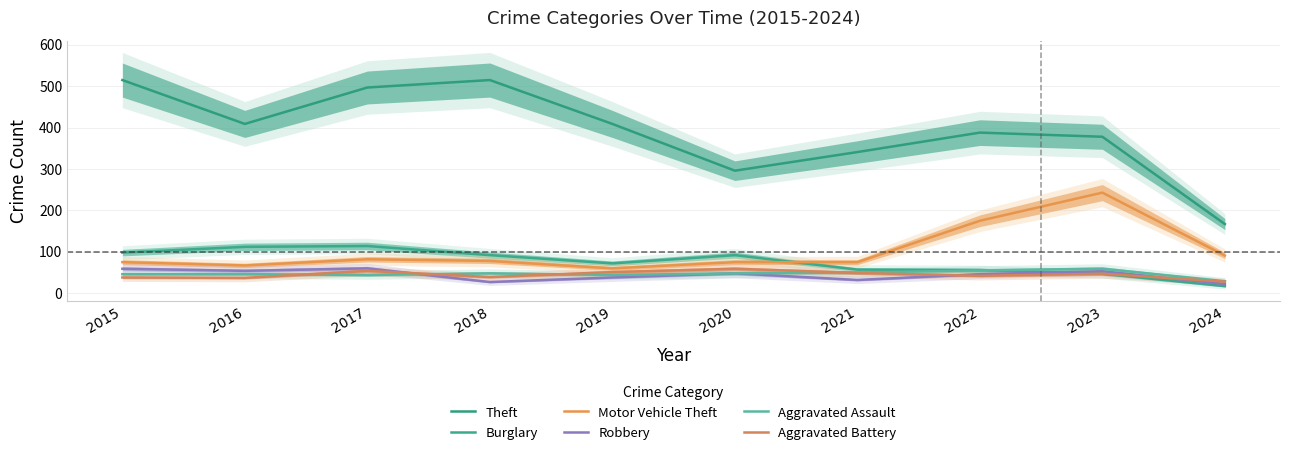

How many values in the Robbery series exceed 48?

4